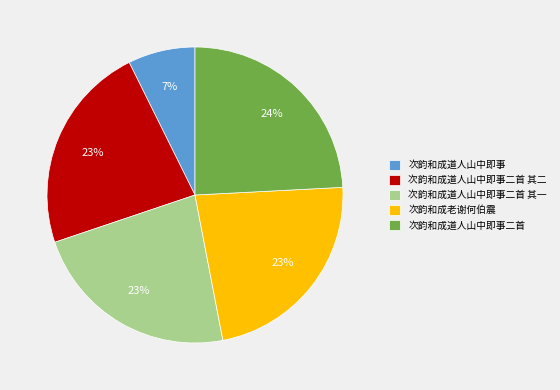

Between 次韵和成道人山中即事二首 and 次韵和成道人山中即事, which is larger?

次韵和成道人山中即事二首